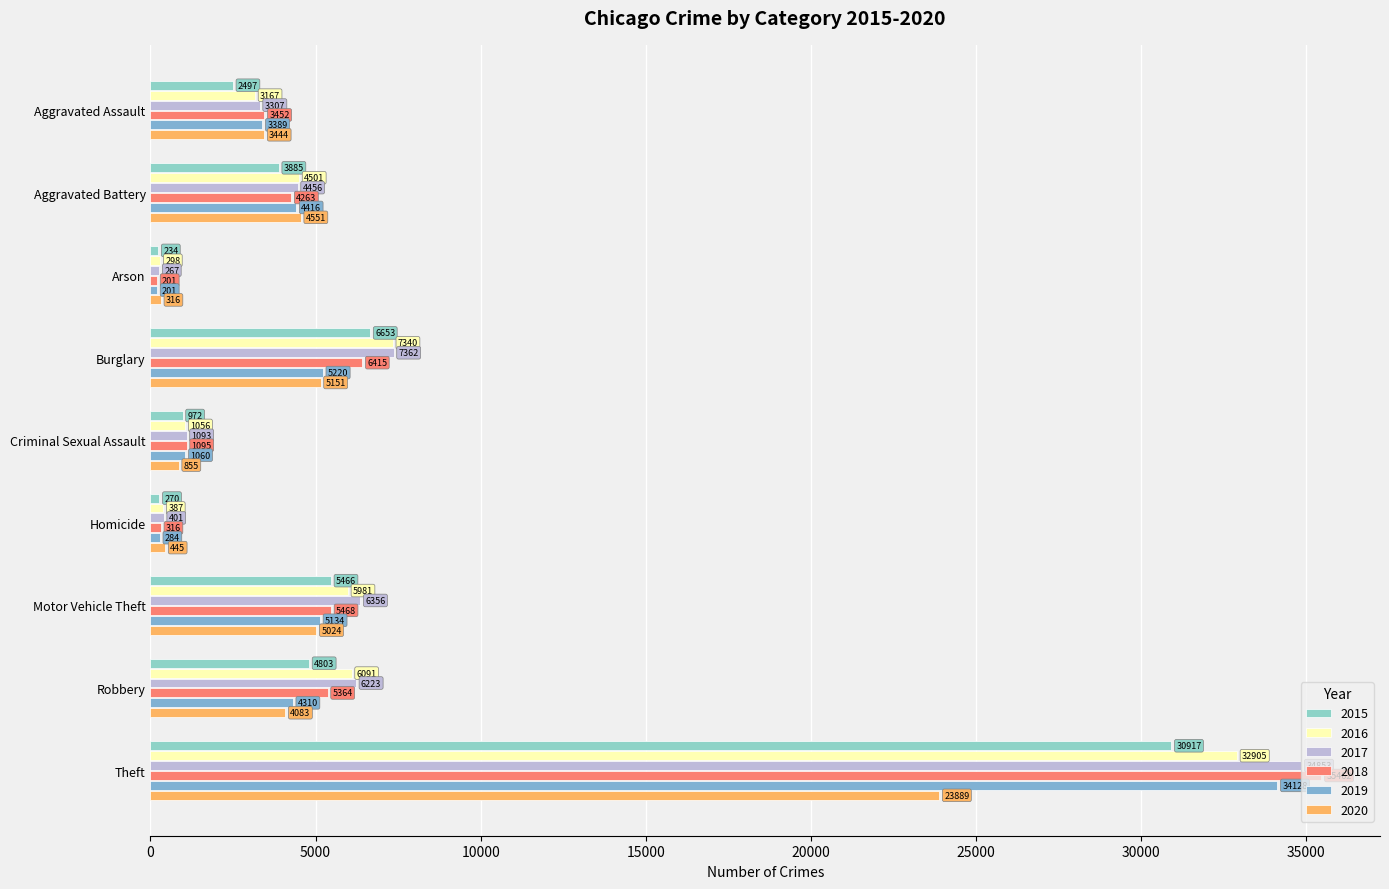

Which label corresponds to the smallest value in the chart?

Arson